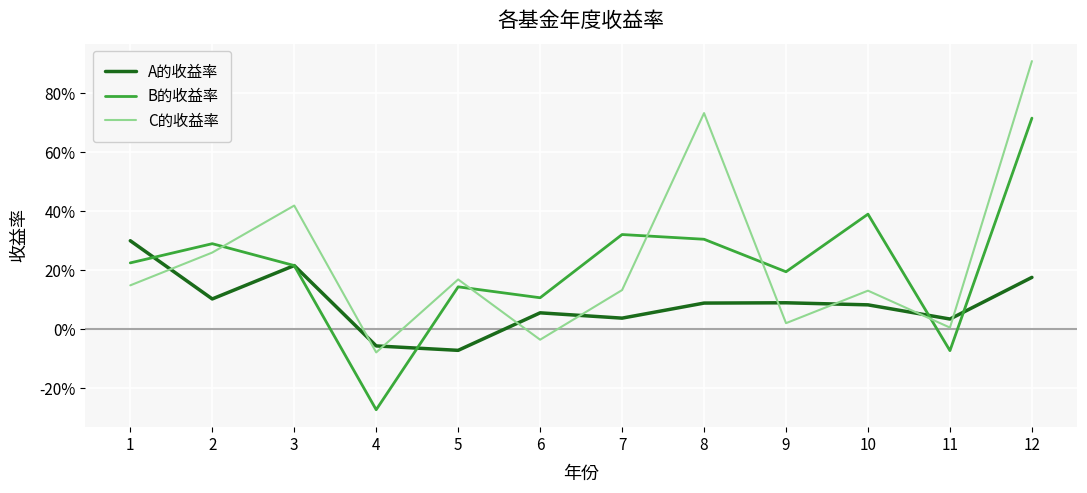

What is the difference between the maximum and minimum values in the A的收益率 series?

0.4